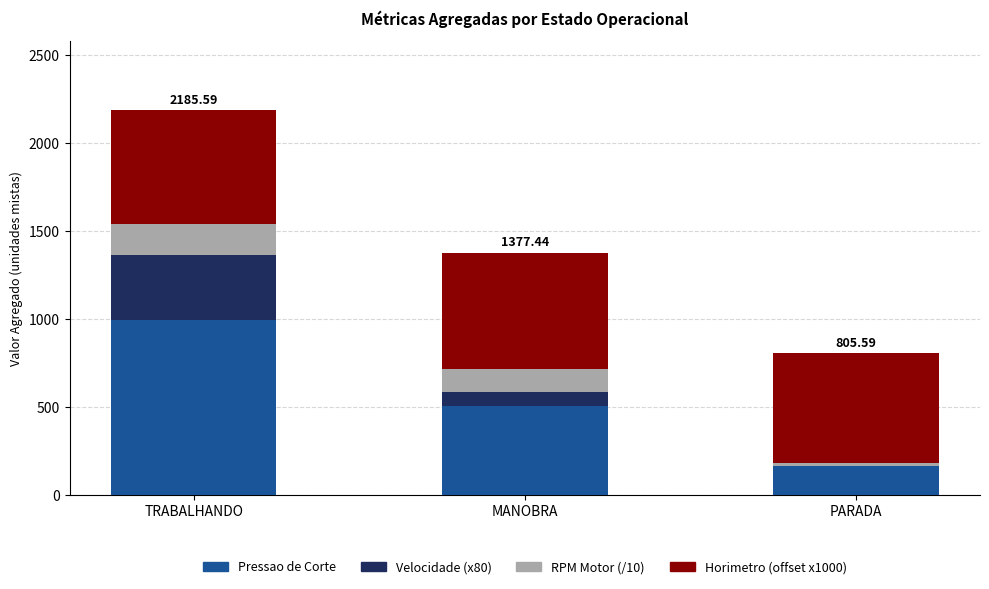

Which category has the highest value in the Pressao de Corte series?

TRABALHANDO